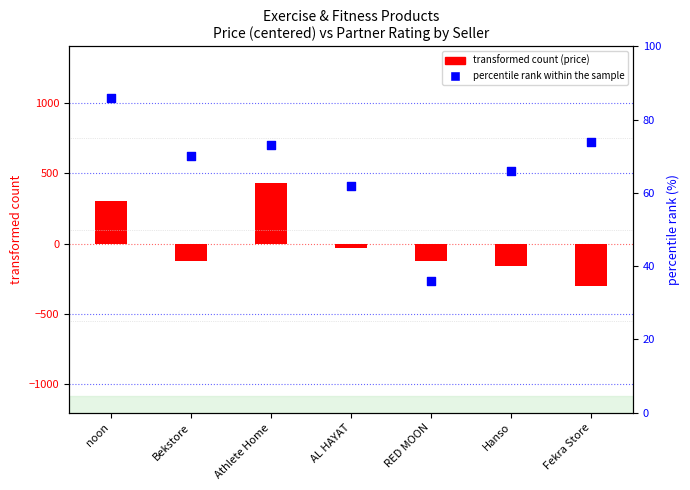

Is the value of percentile rank within the sample at AL HAYAT greater than the value of transformed count (price) at Athlete Home?

No